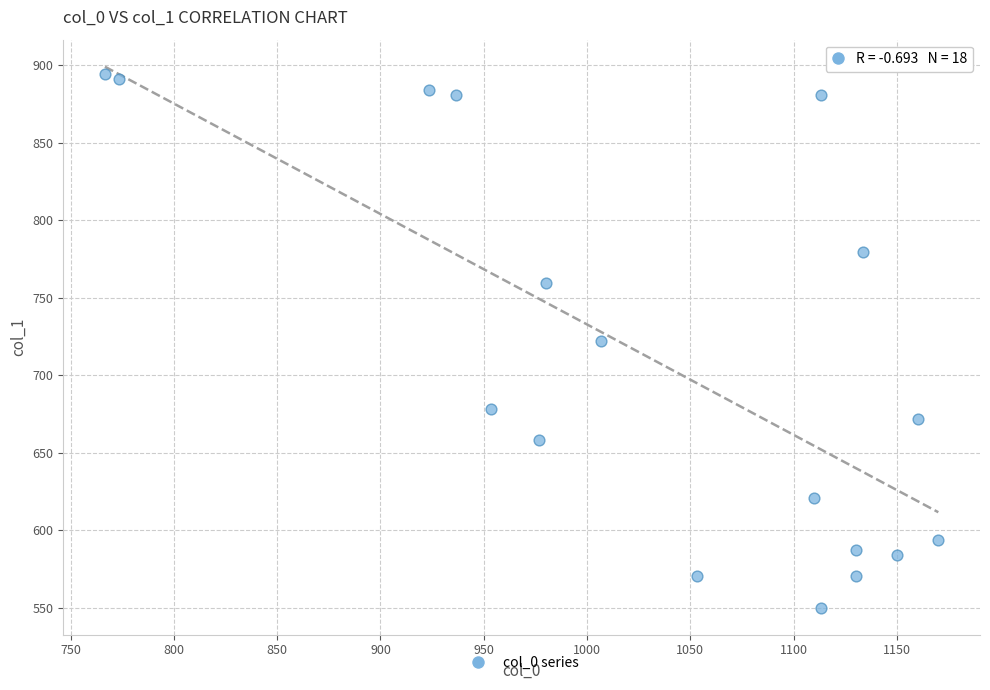

What is the range of X values (max minus min)?

403.3